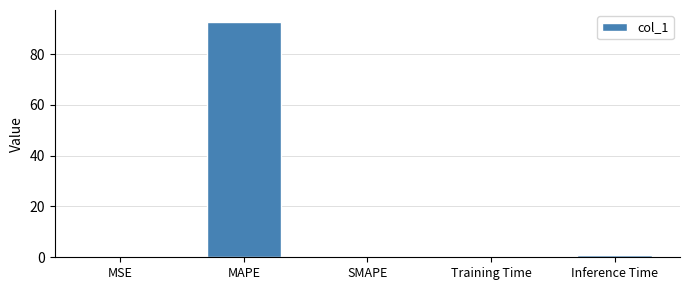

The chart shows a value of 0.0 at SMAPE. True or false?

True